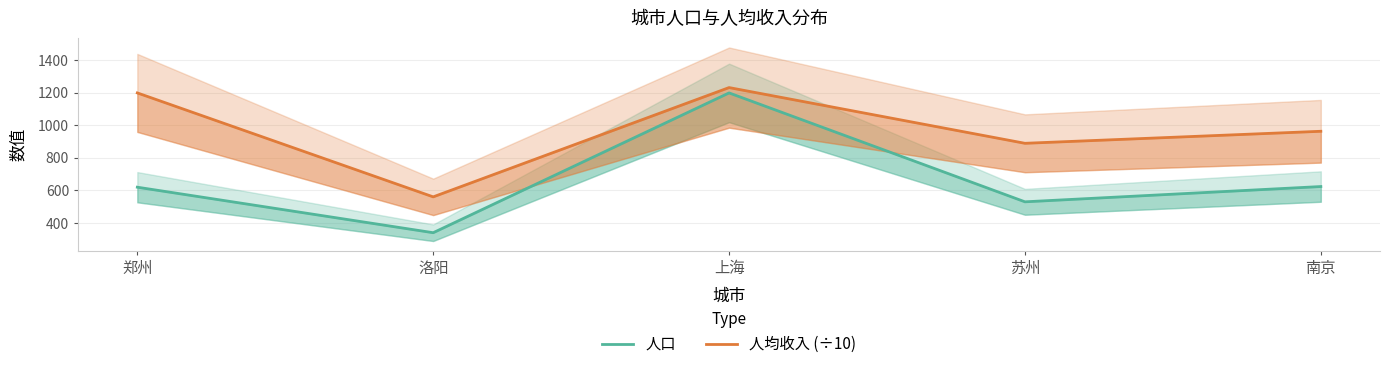

Which series changed the most between 上海 and 苏州?

人口